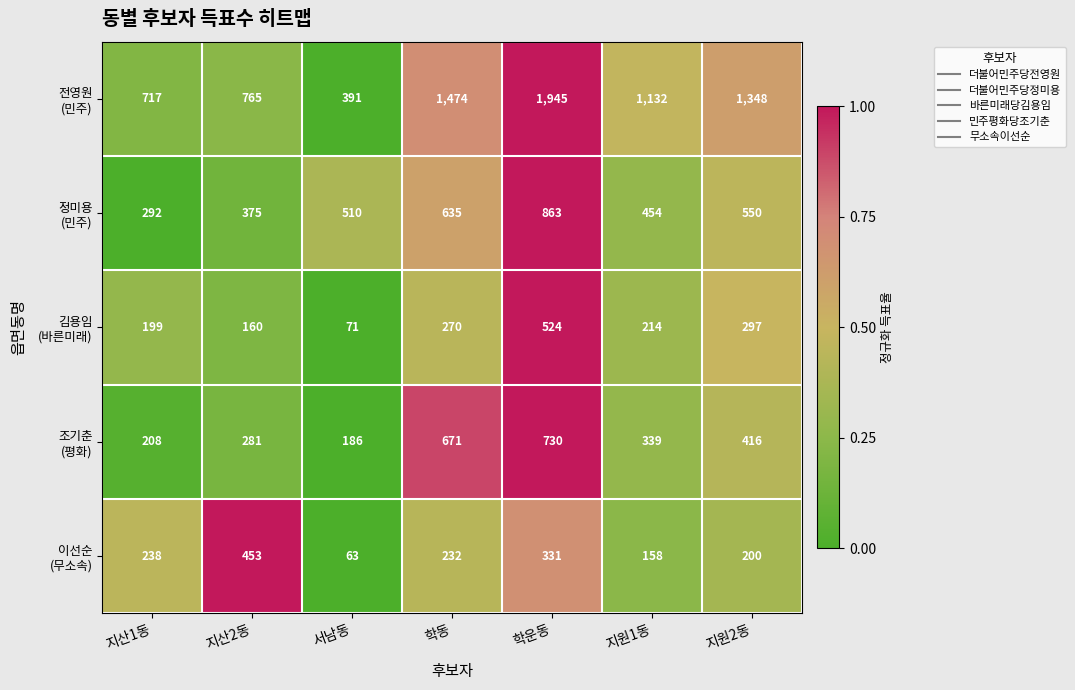

What is the smallest value displayed?

63